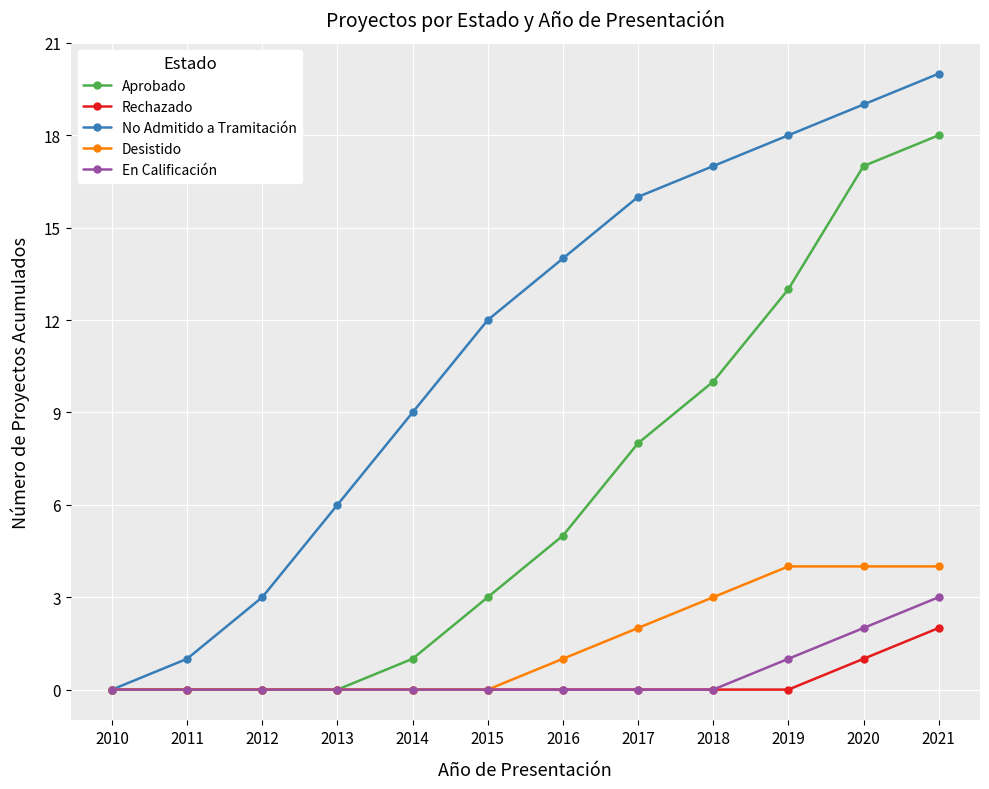

What is the value of the No Admitido a Tramitación point at the 5th from the left?

9